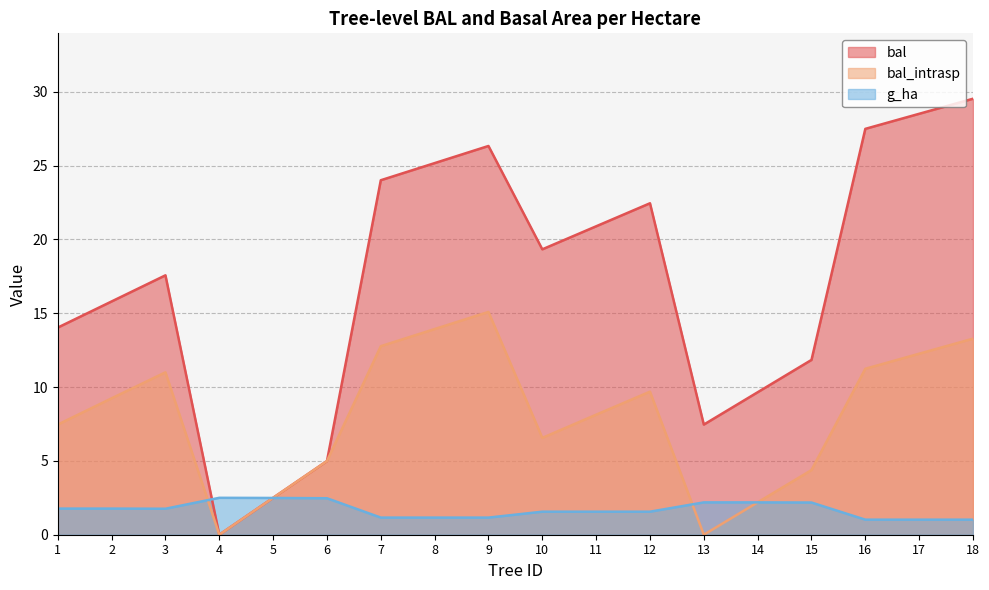

How many lines are shown in the chart?

3